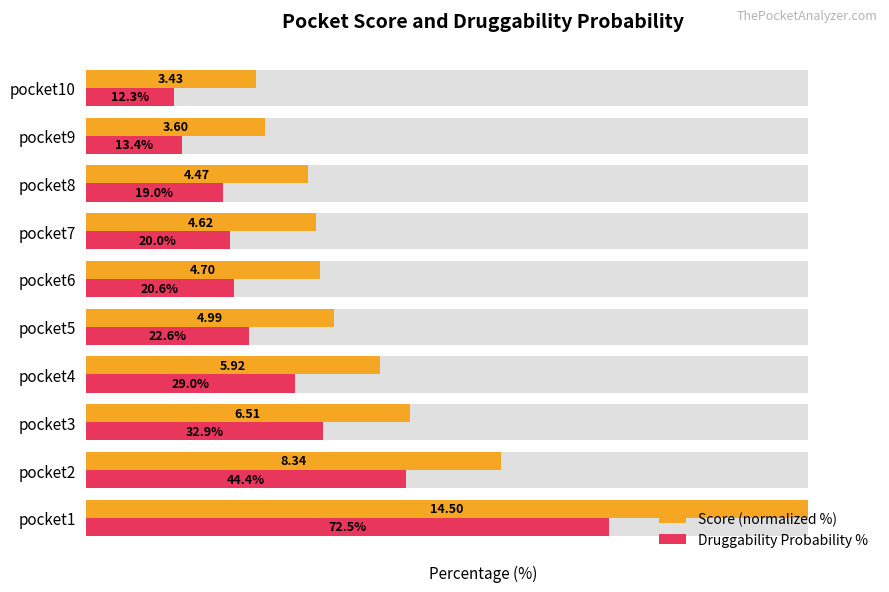

Rank the series at pocket6 from lowest to highest value.

Druggability Probability %, Score (normalized %)